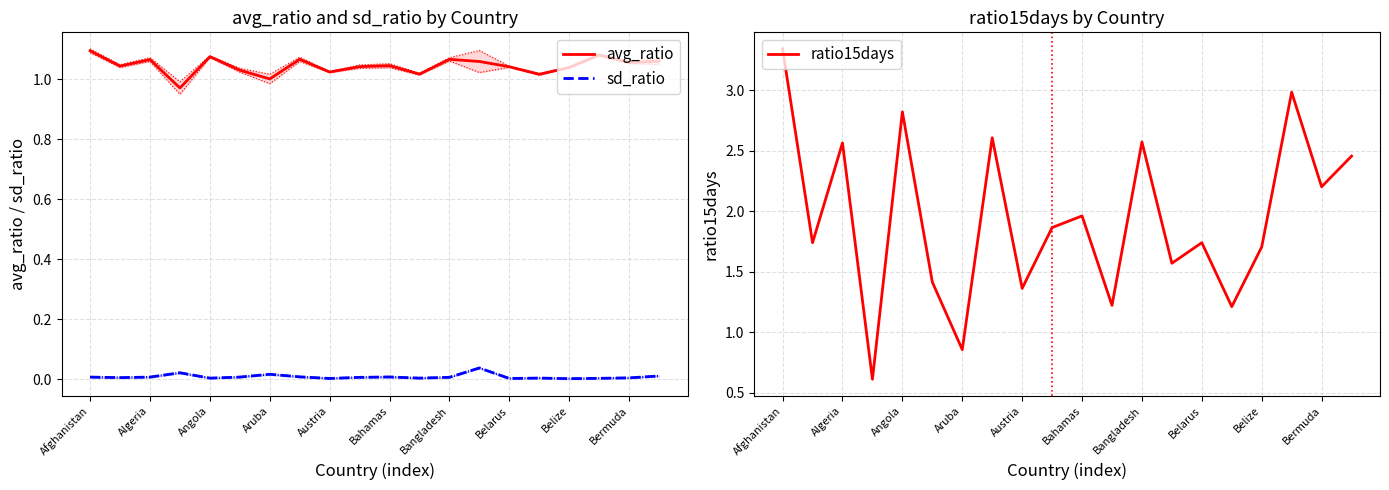

What are all the series names shown in the legend?

avg_ratio, sd_ratio, ratio15days